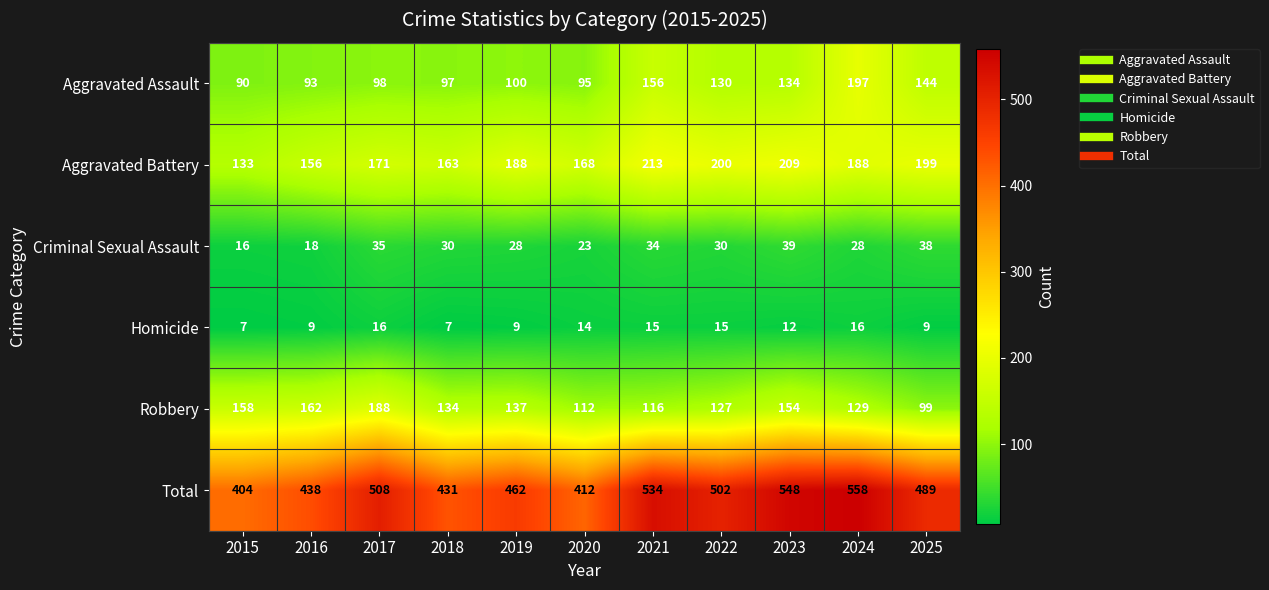

Which series changed the most between 2017 and 2021?

Robbery